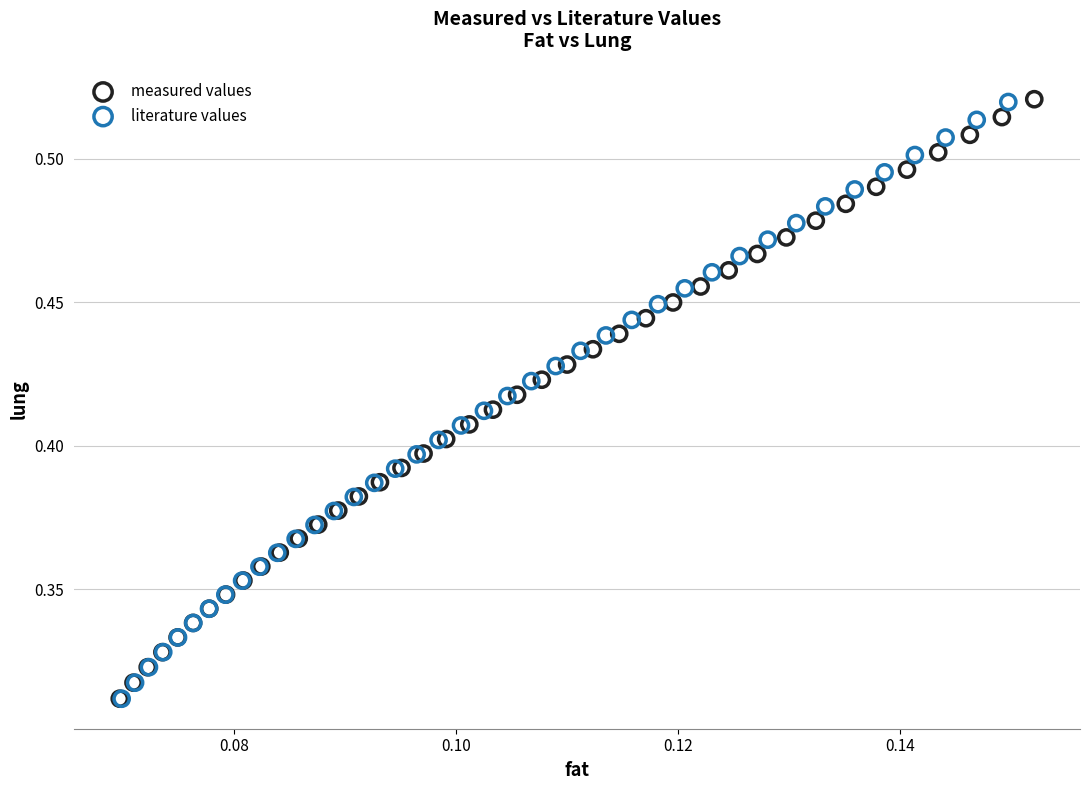

Which series has the widest spread of Y values?

measured values